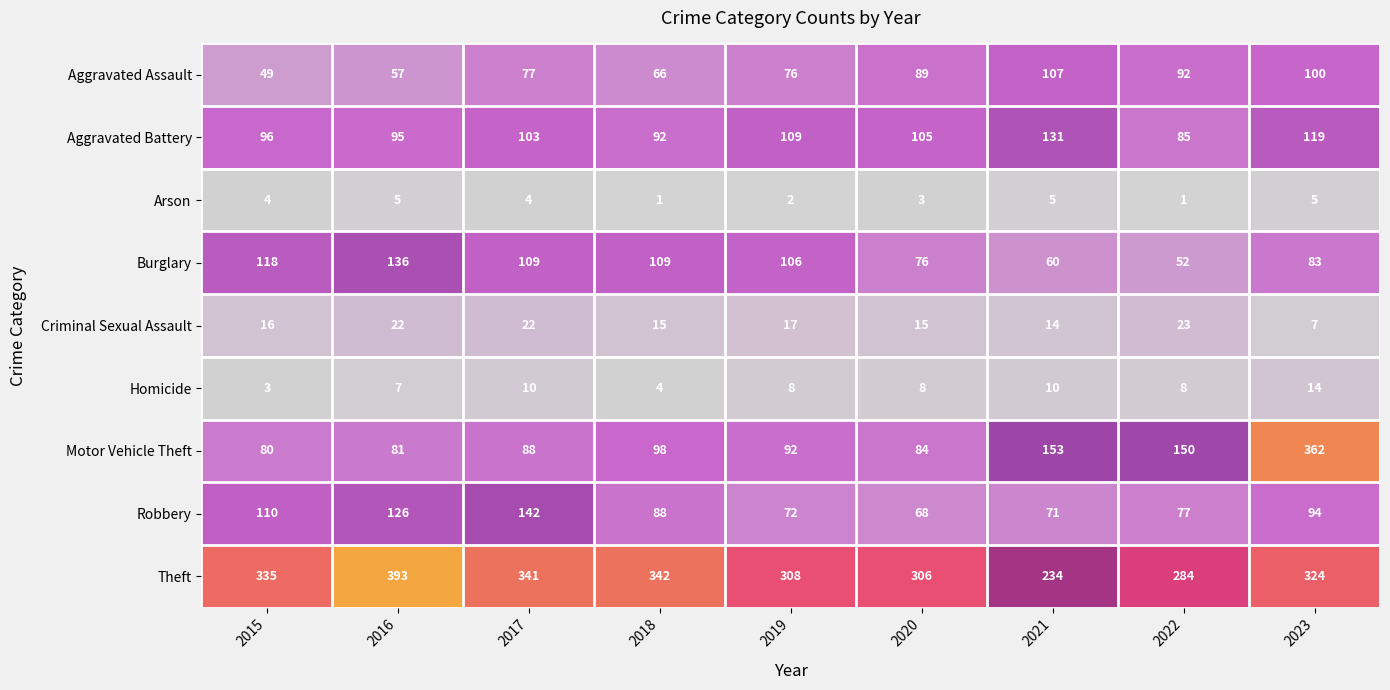

What is the difference between the highest and lowest values at 2017?

337